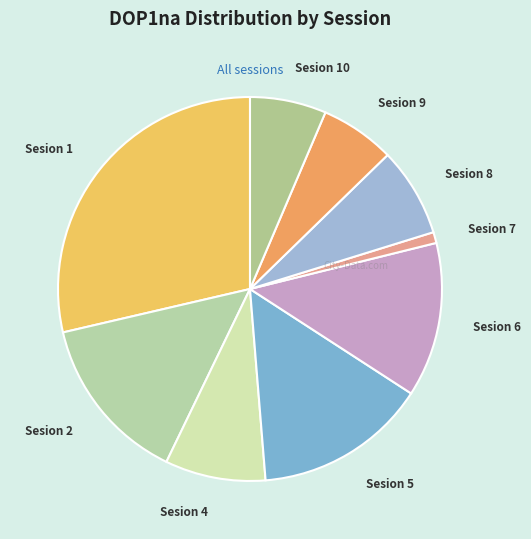

The Sesion 6 slice represents 13% of the pie. True or false?

True